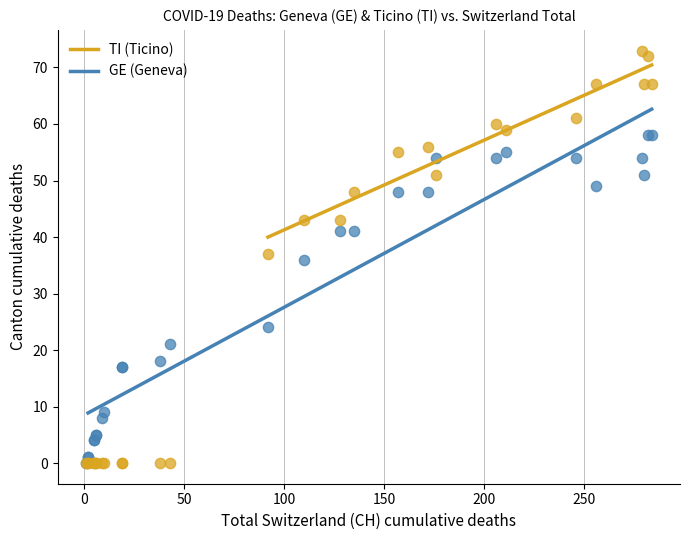

What are all the series names shown in the legend?

TI (Ticino), GE (Geneva)